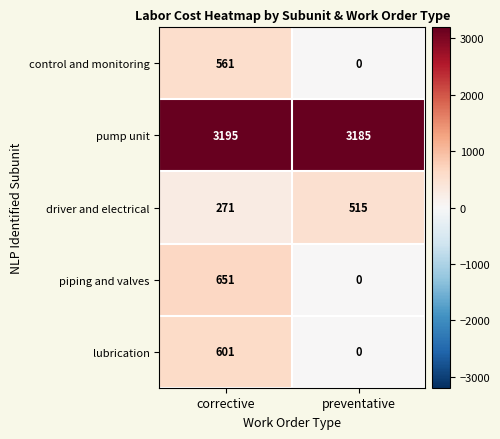

List the series in order of their peak value, highest first.

pump unit, piping and valves, lubrication, control and monitoring, driver and electrical